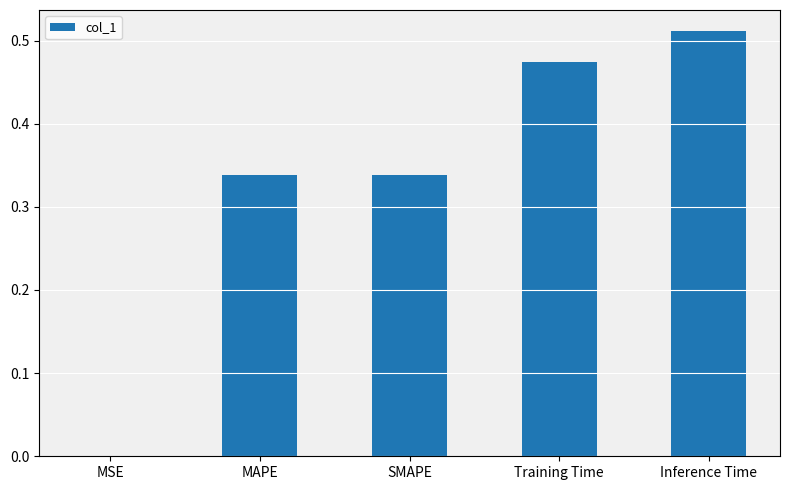

What is the sum of all values?

1.7